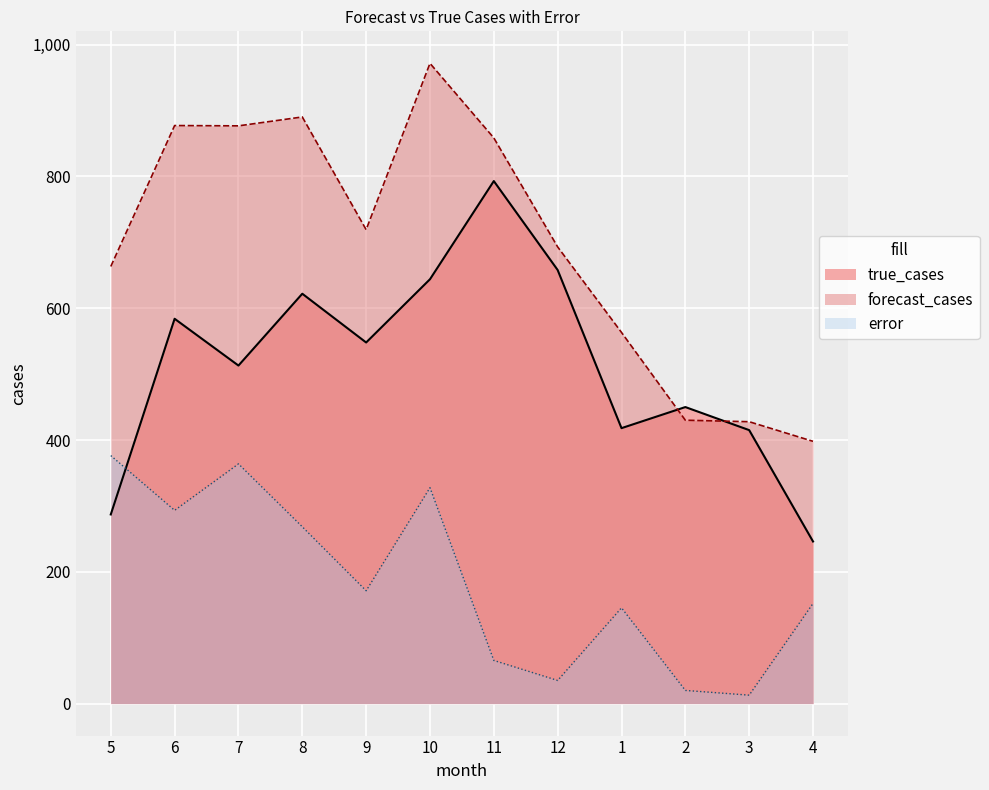

True or false: error has a value of 29.7 at 11.

False